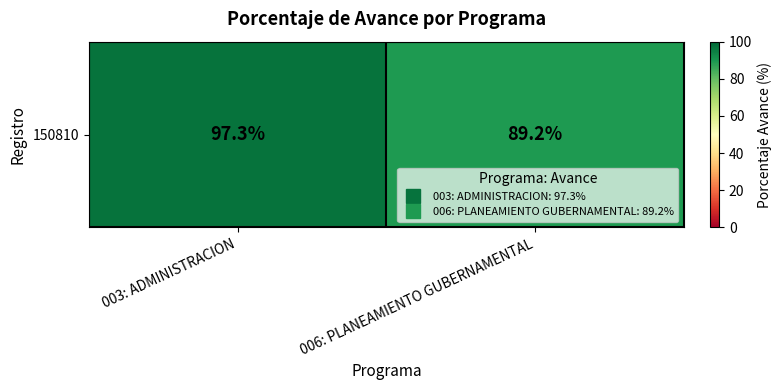

Reading left to right, transcribe all the data shown in this chart.

97.3	89.2